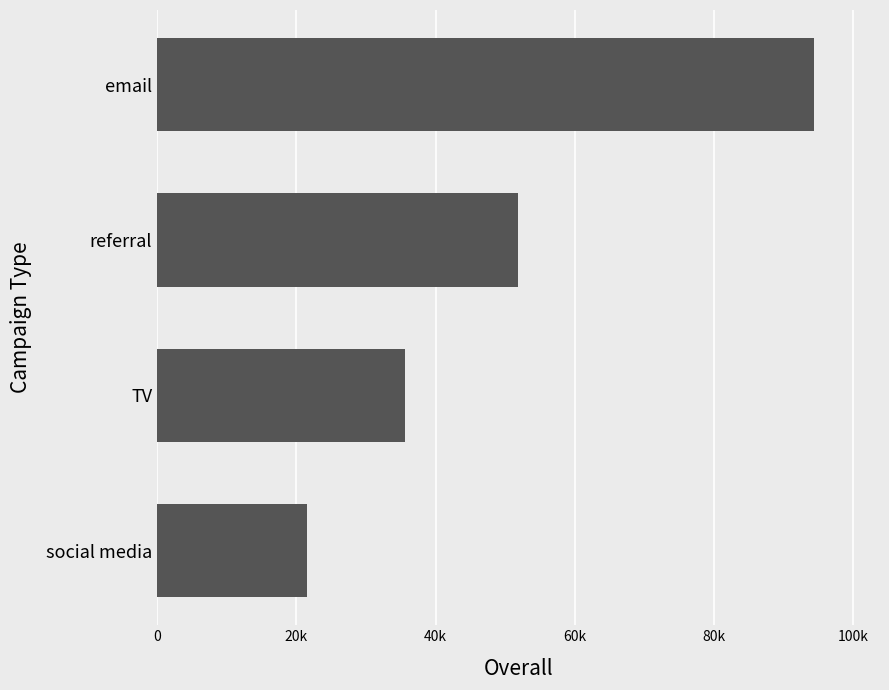

Rank the categories by value from lowest to highest.

social media, TV, referral, email